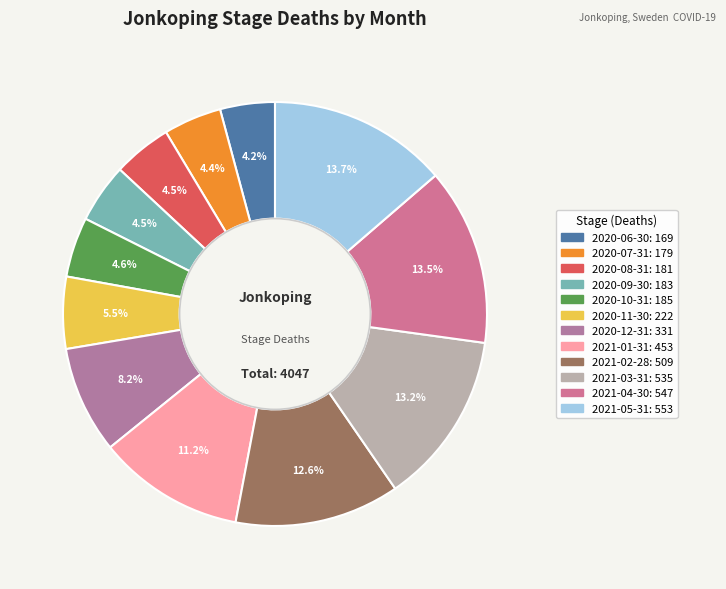

To the nearest percent, what is the difference between the 2021-04-30 and 2020-08-31 slice percentages?

9%